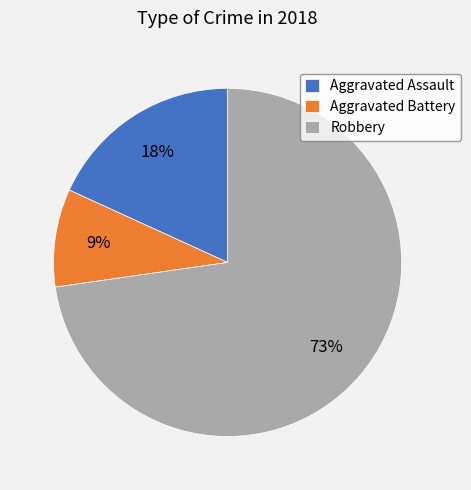

Is it true that Aggravated Battery is 1% of the pie?

False